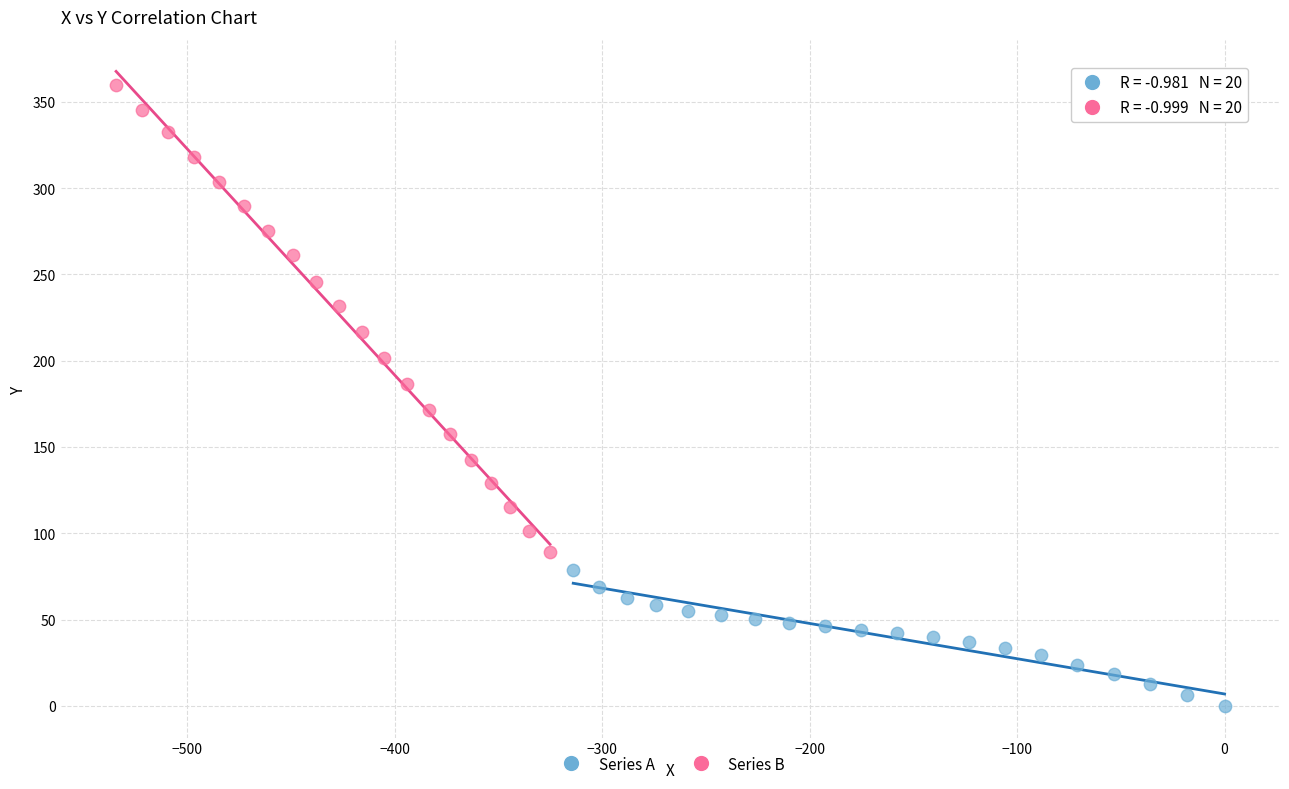

Which series has the largest Y range (max minus min)?

Series B